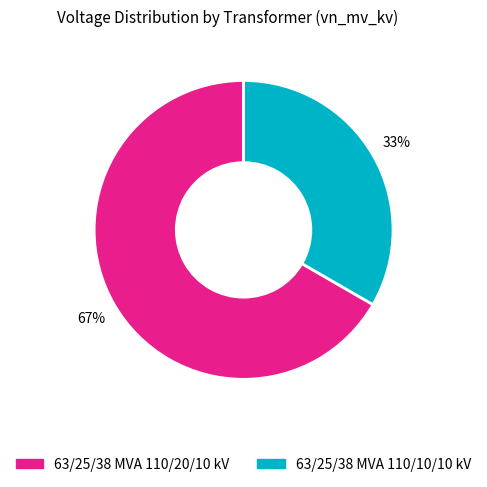

What is the ratio of the value at 63/25/38 MVA 110/10/10 kV to the value at 63/25/38 MVA 110/20/10 kV?

0.5